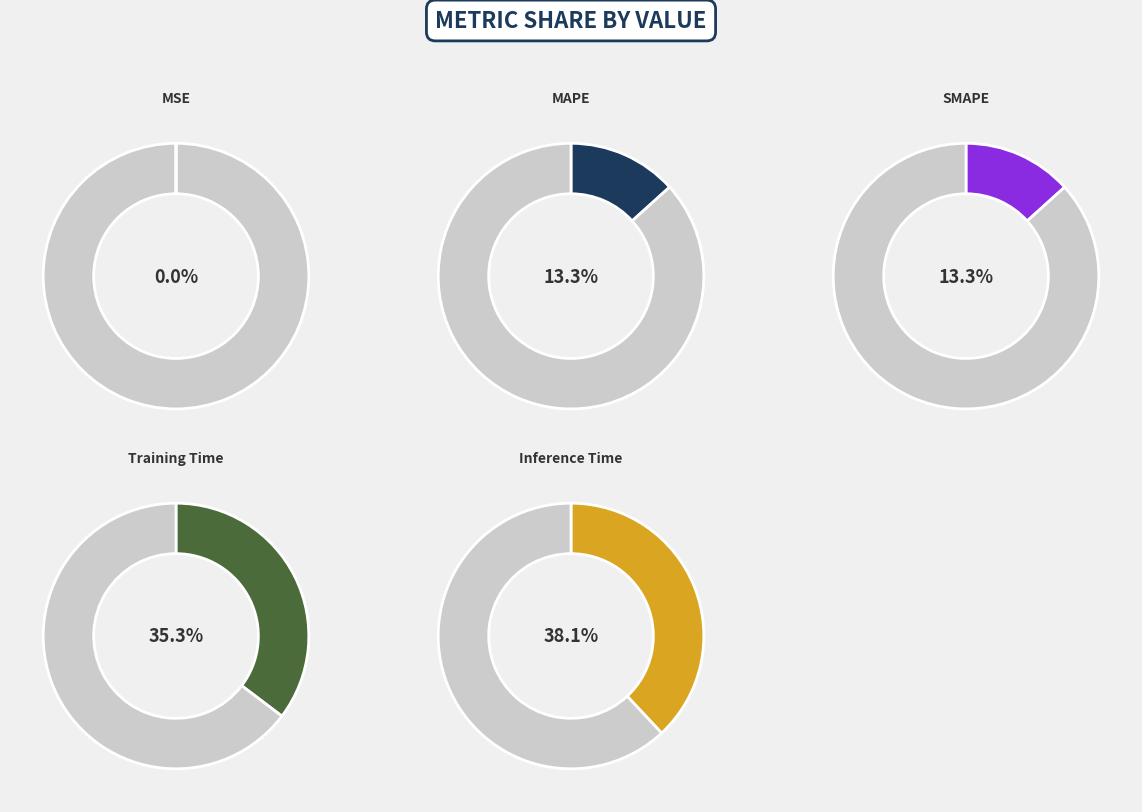

Rank the categories by value from lowest to highest.

MSE, MAPE, SMAPE, Training Time, Inference Time